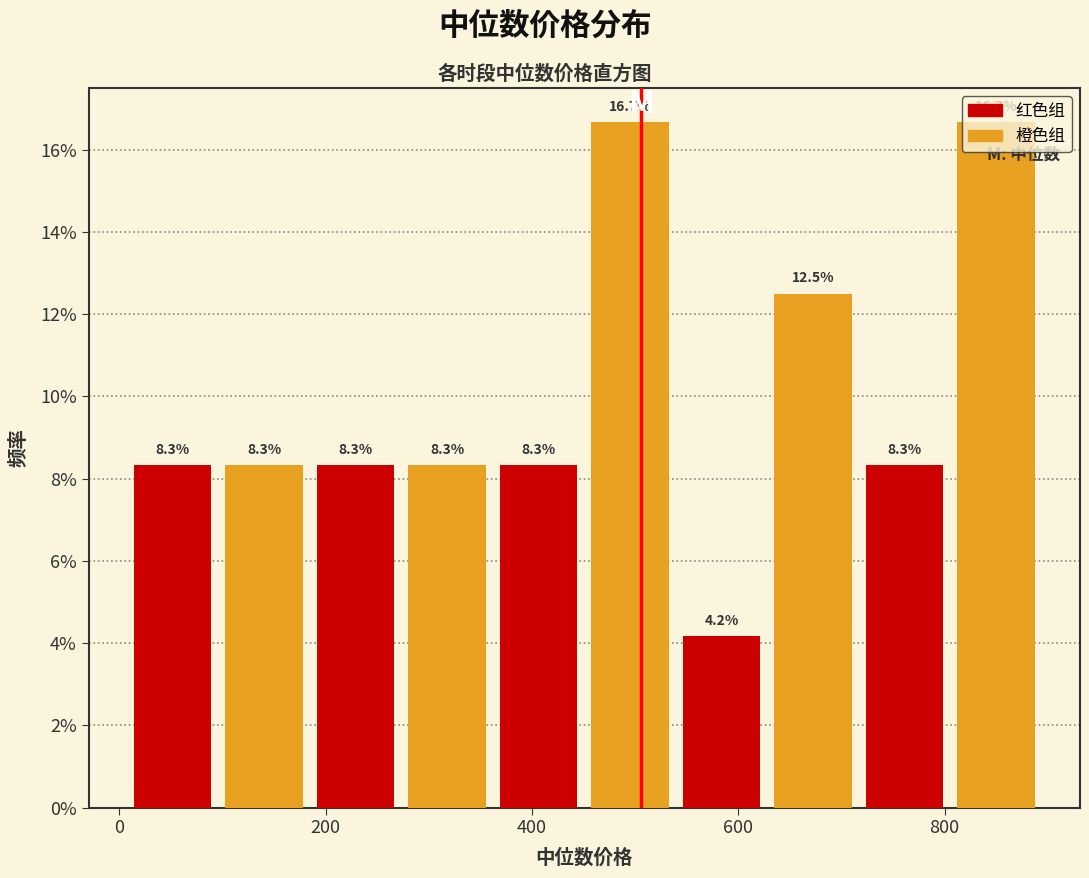

Reading left to right, list every bar in this chart as the range it spans on the x-axis followed by its height. The bar edges are not printed on the chart, so give them approximately, as read against the axis.

0 to 100: 8.3
100 to 180: 8.3
180 to 280: 8.3
280 to 360: 8.3
360 to 460: 8.3
460 to 540: 16.7
540 to 620: 4.2
620 to 720: 12.5
720 to 800: 8.3
800 to 900: 16.7